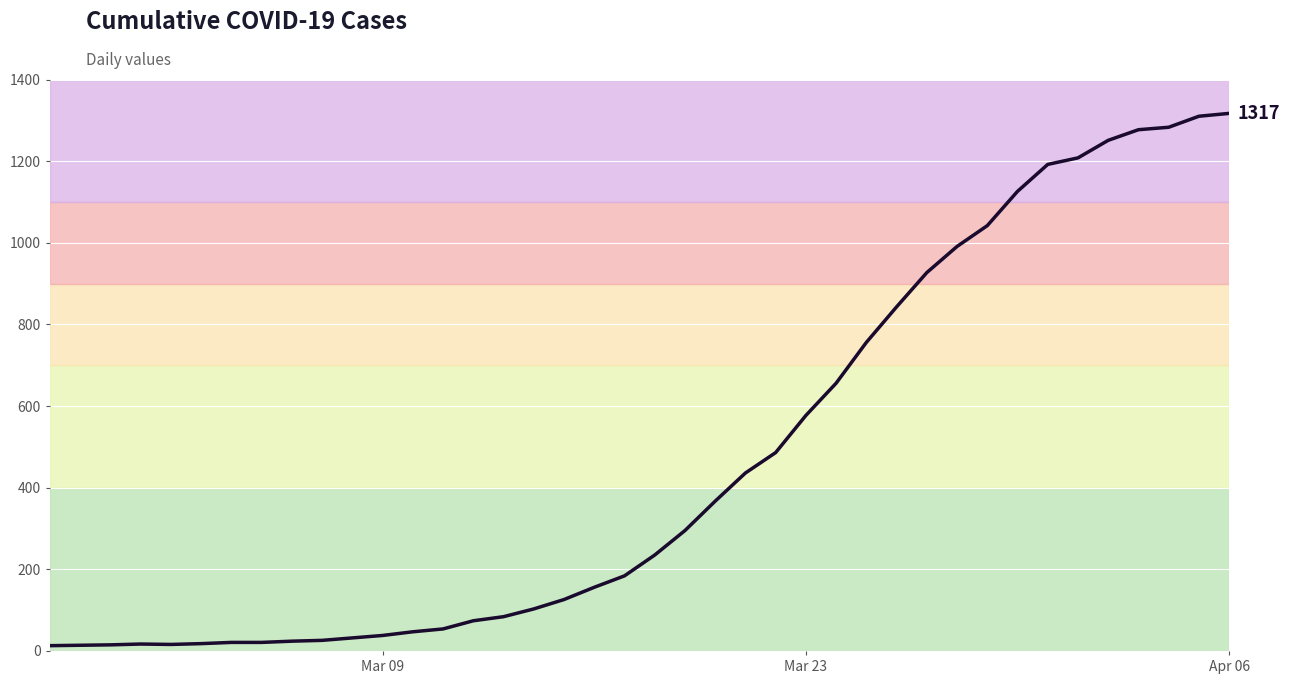

What is the smallest value displayed?

13